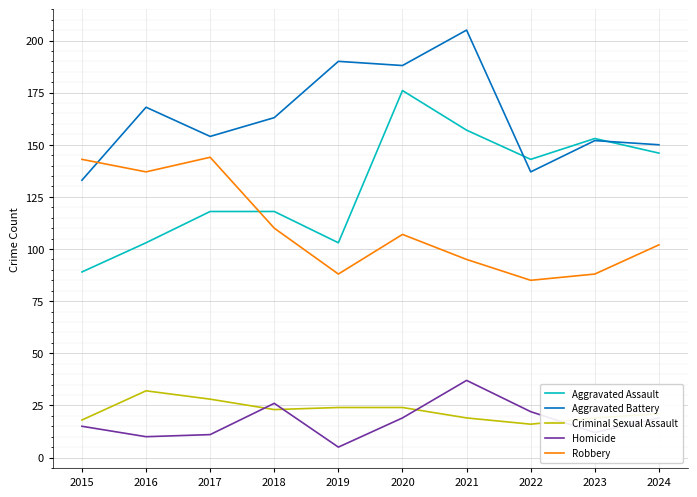

How many values in the Aggravated Assault series are below 143?

5